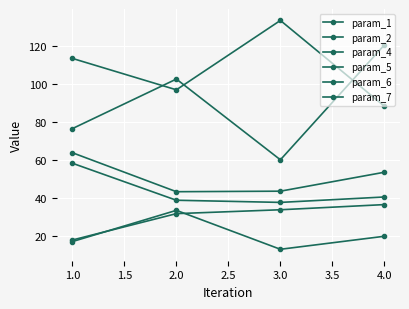

At 2.0, list the series in order from largest to smallest.

param_1, param_2, param_5, param_4, param_7, param_6